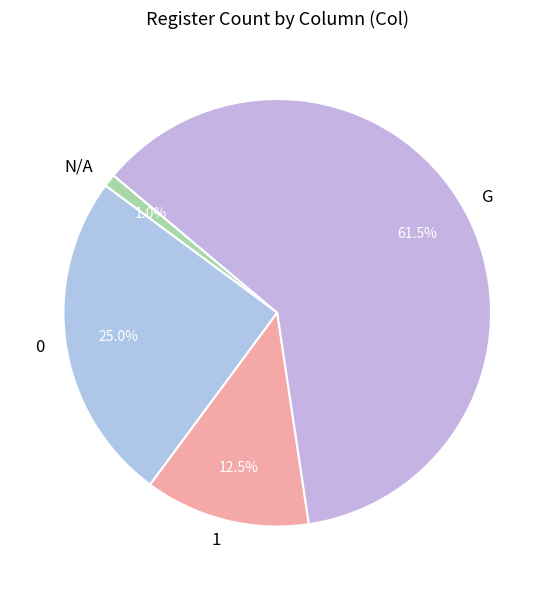

Which slice represents more than half of the pie?

G